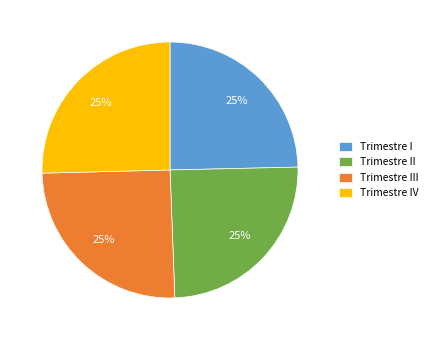

What is the ratio of the value at Trimestre II to the value at Trimestre I?

1.0